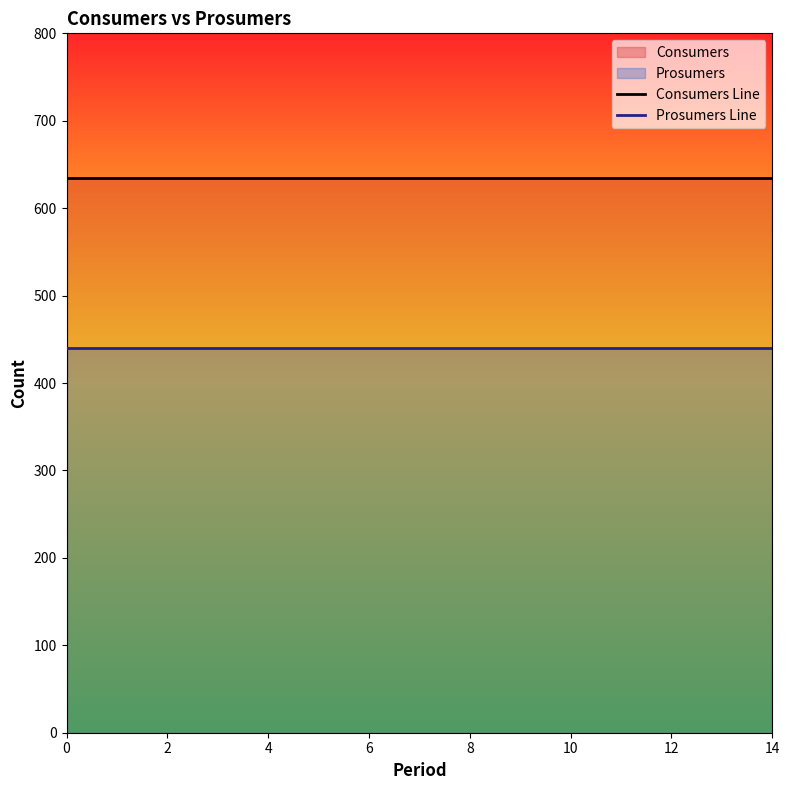

True or false: Consumers Line and Prosumers Line cross at least once.

False